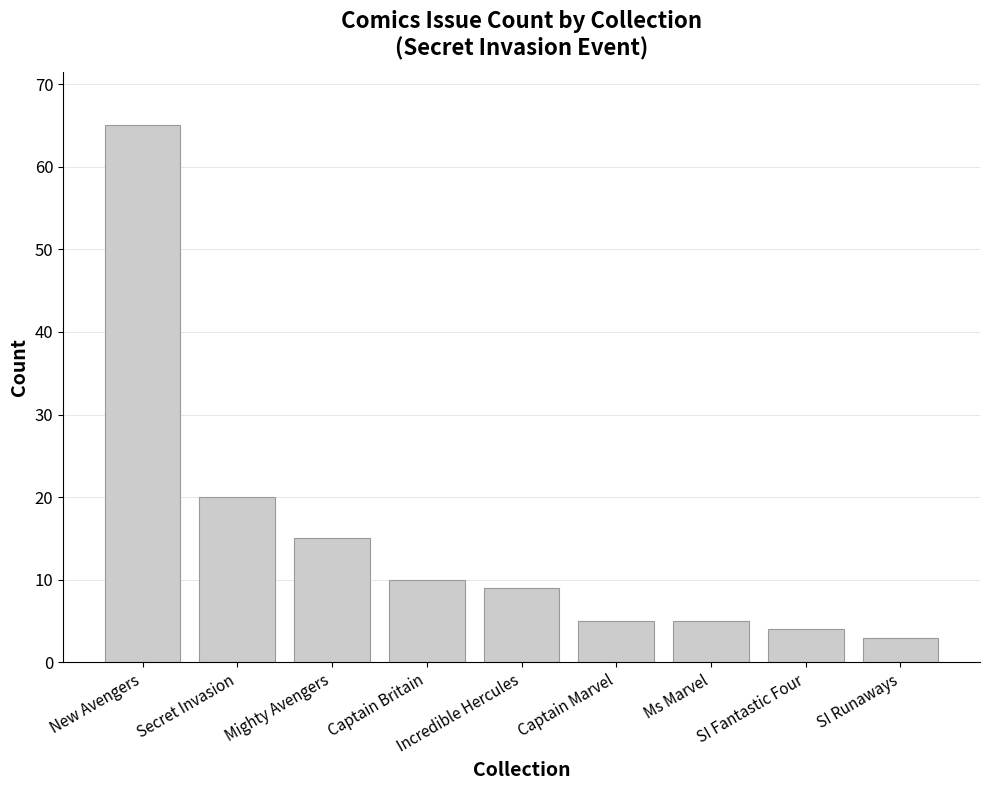

At which label does the data first exceed 9?

New Avengers